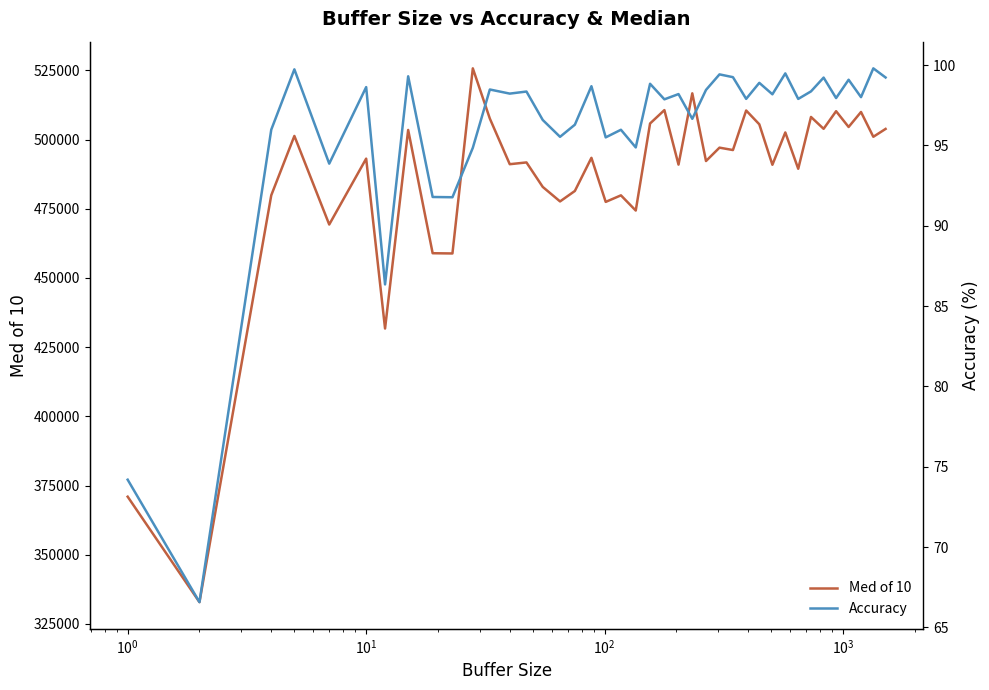

True or false: Med of 10 and Accuracy intersect in this chart.

False